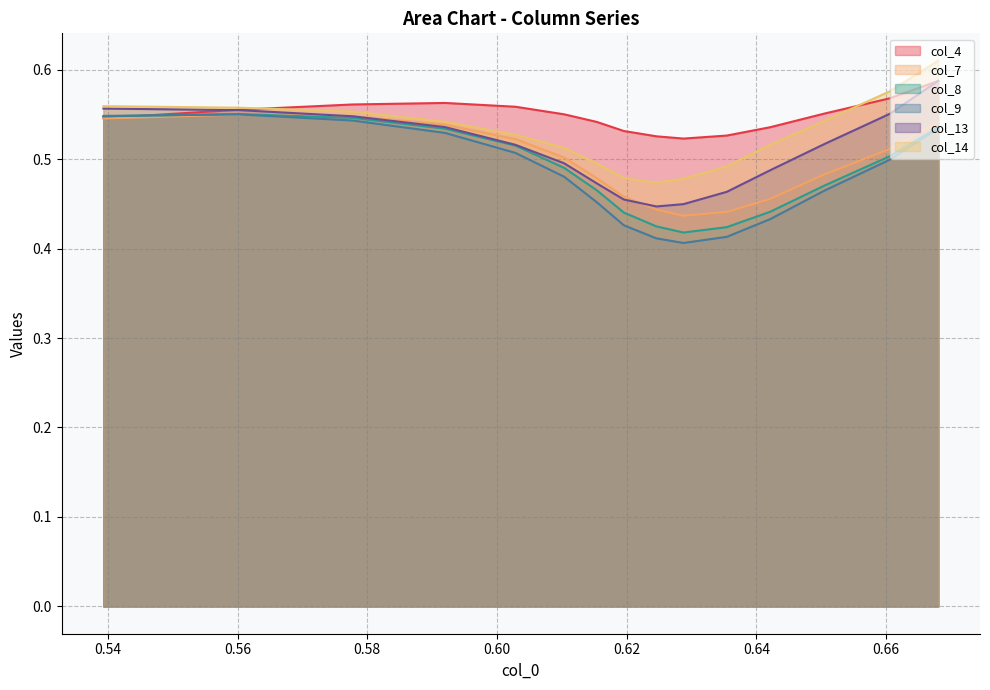

What is the difference between the maximum and minimum values in the col_14 series?

0.1